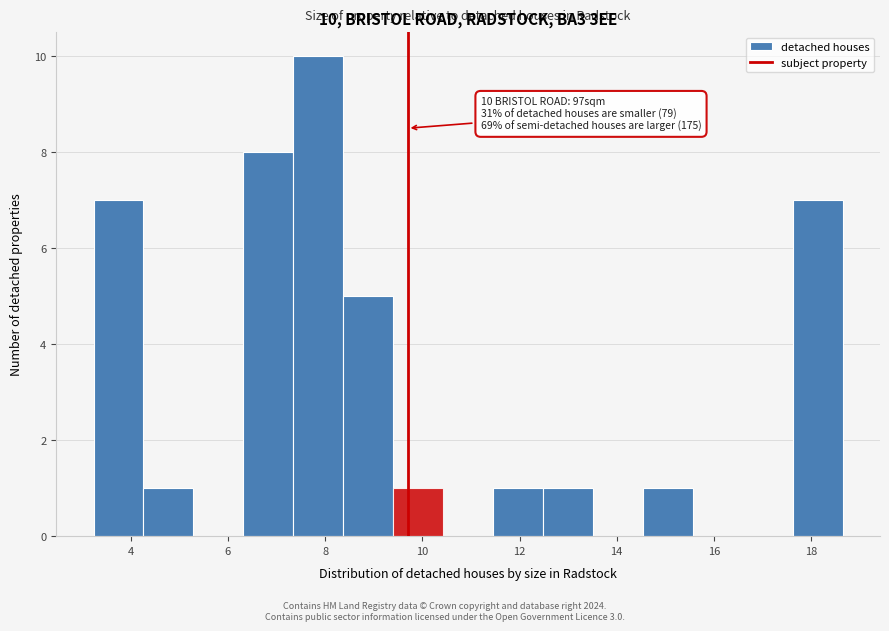

Which range on the x-axis has the tallest bar?

7.4 to 8.4